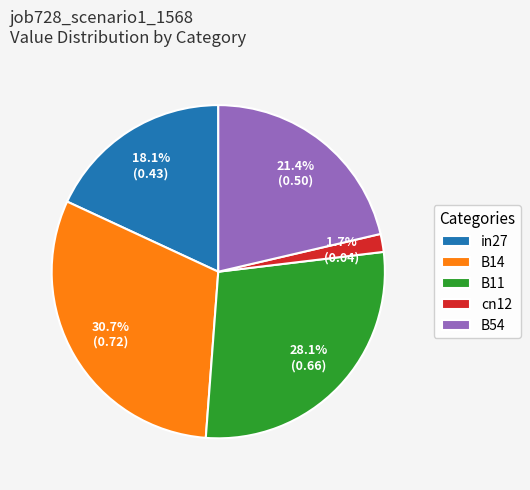

Is there any slice that represents more than half of the pie?

No